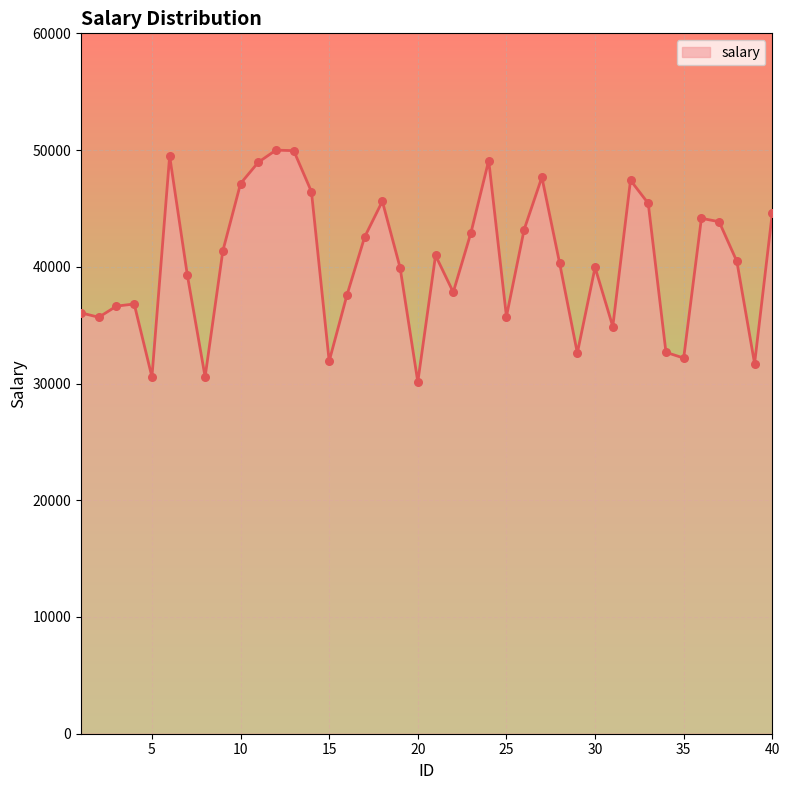

What is the maximum value shown in the chart?

49995